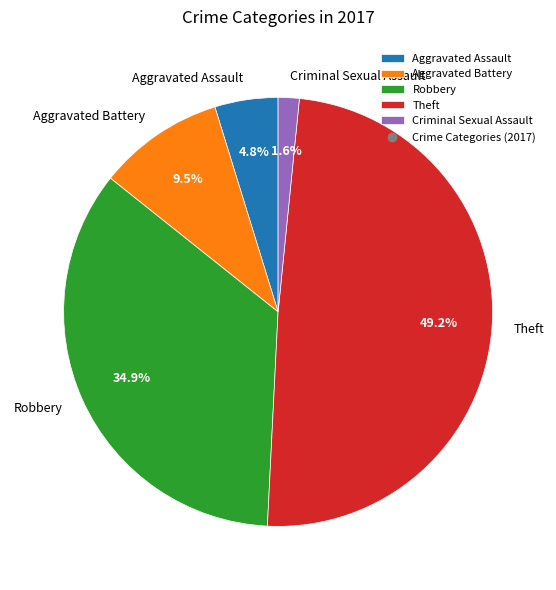

Count the number of slices in the pie.

5